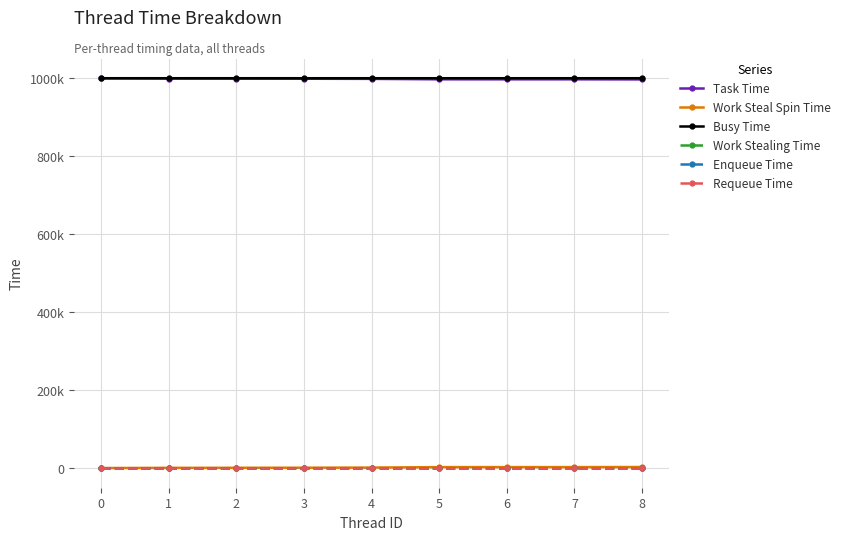

What is the difference between the maximum and second lowest values in the Task Time series?

2413